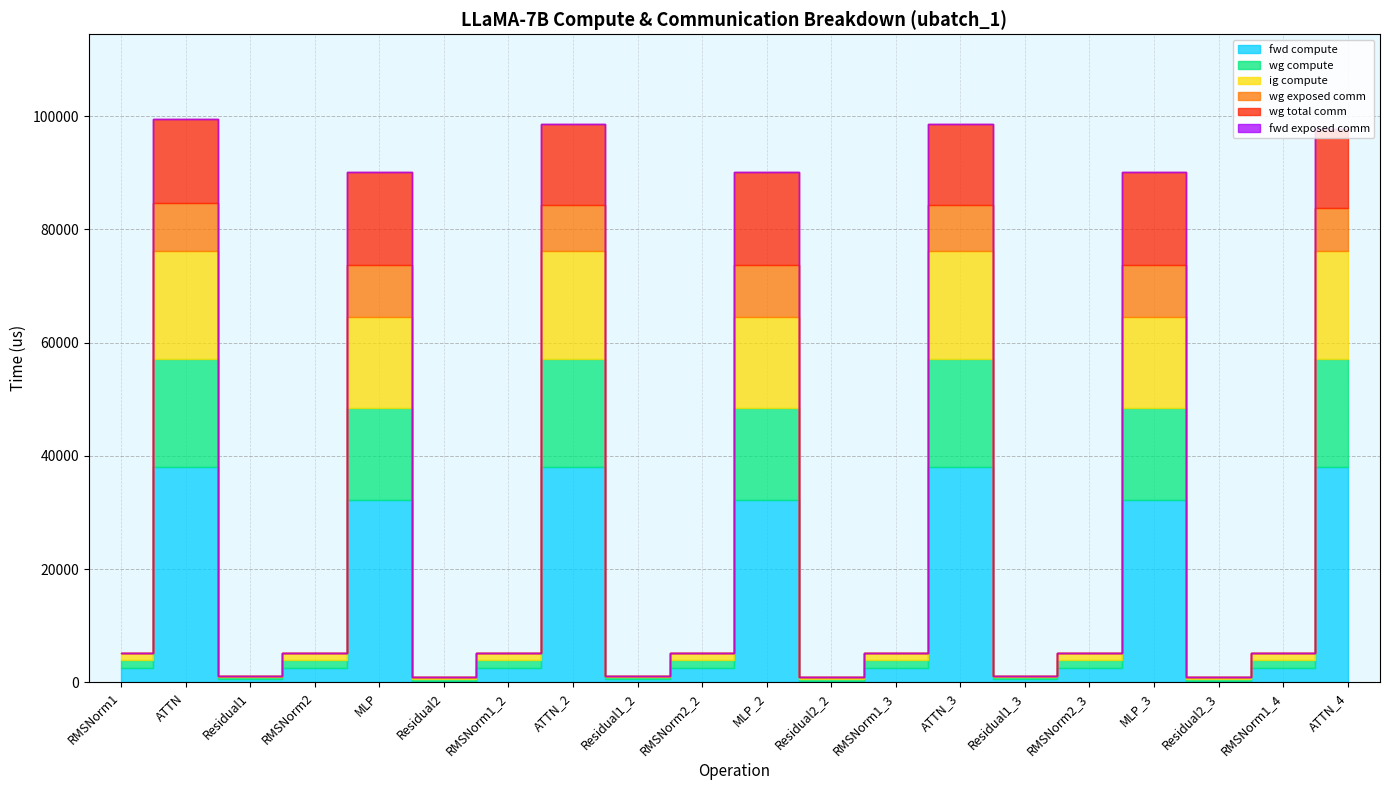

What is the label of the 4th point from the right?

MLP_3